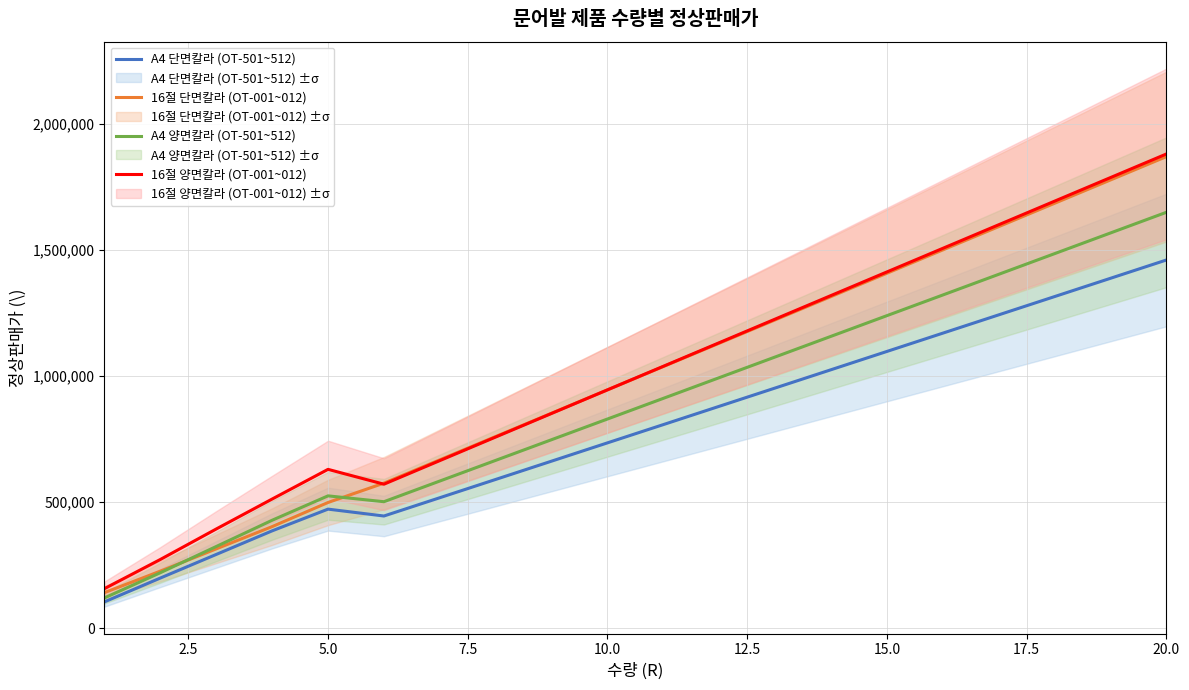

What is the minimum value for A4 양면칼라 (OT-501~512)?

120727